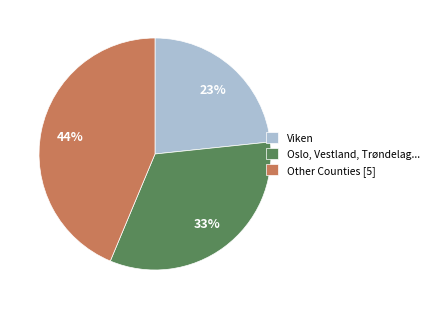

Rank the categories by value from lowest to highest.

Viken, Oslo, Vestland, Trøndelag..., Other Counties [5]